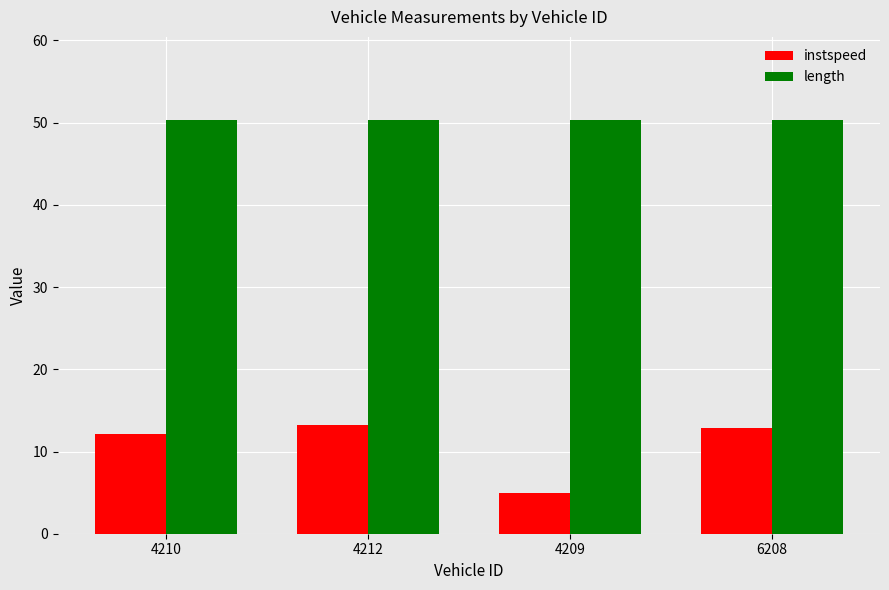

At how many categories does at least one series exceed 18?

4